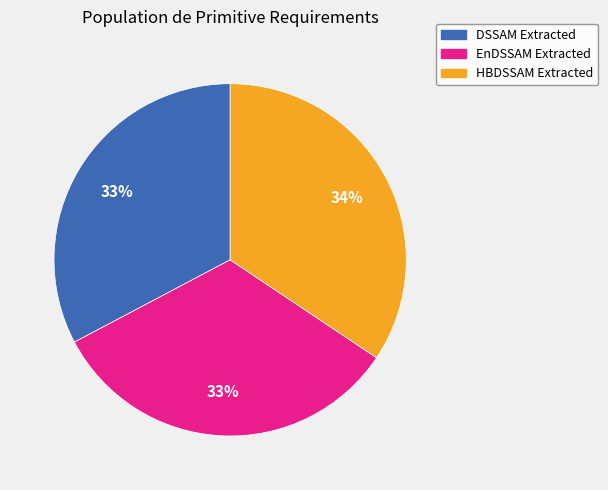

Do DSSAM Extracted and HBDSSAM Extracted together represent more than half of the pie?

Yes